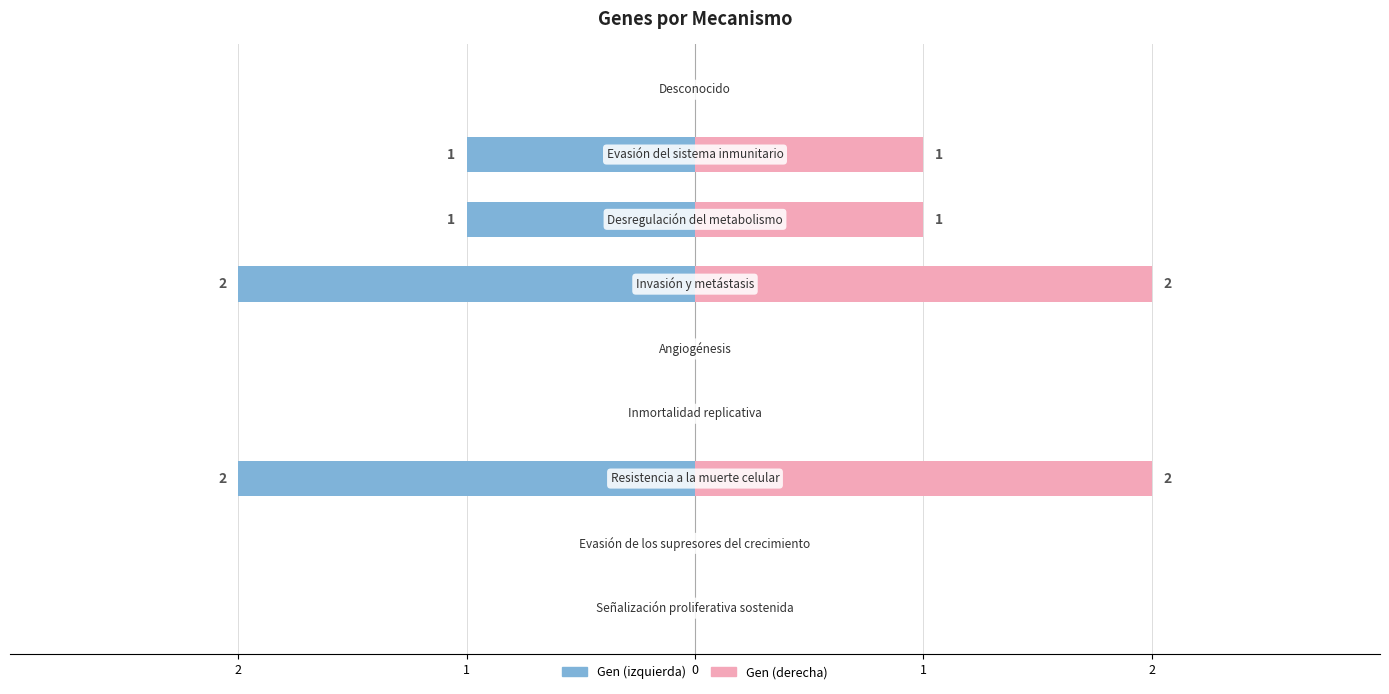

List the labels in order of value, smallest first.

Señalización proliferativa sostenida, Evasión de los supresores del crecimiento, Inmortalidad replicativa, Angiogénesis, Desconocido, Desregulación del metabolismo, Evasión del sistema inmunitario, Resistencia a la muerte celular, Invasión y metástasis